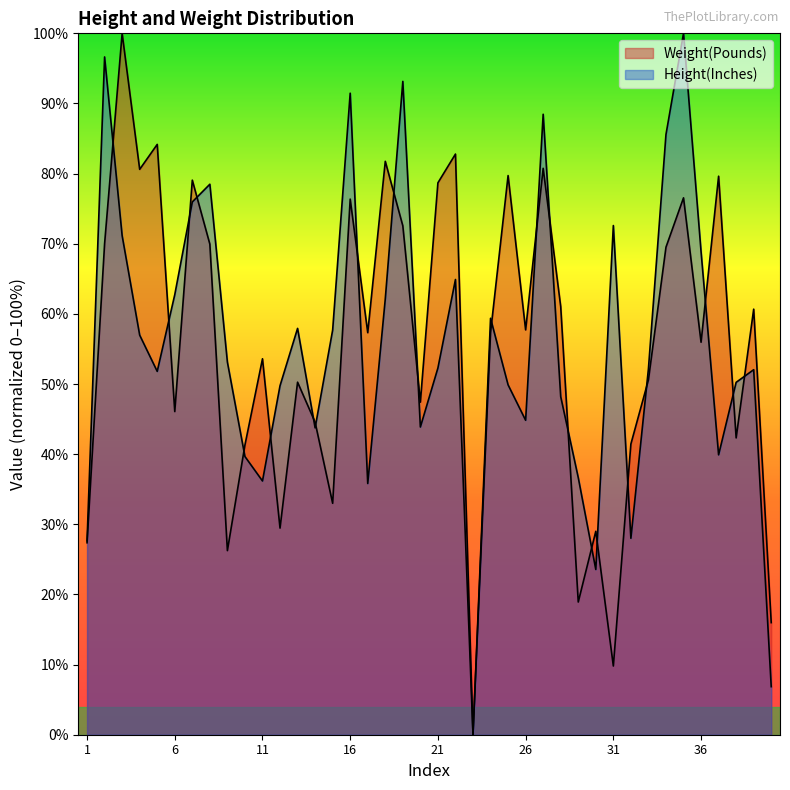

In Height(Inches), how many points are lower than both neighbors (excluding endpoints)?

10